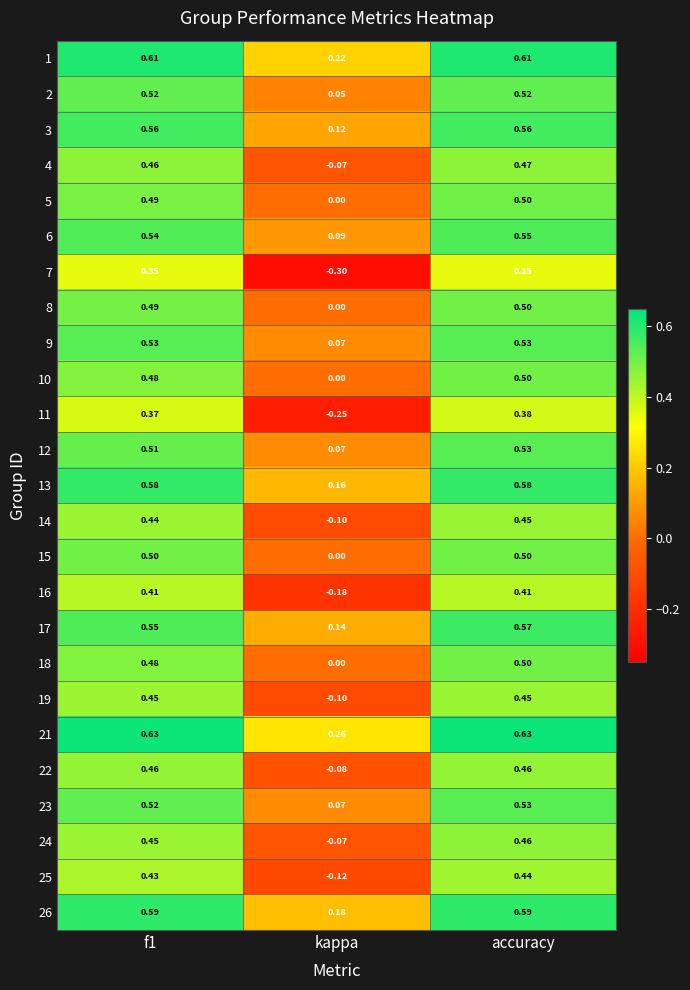

At which category does the chart reach its minimum across all series?

kappa